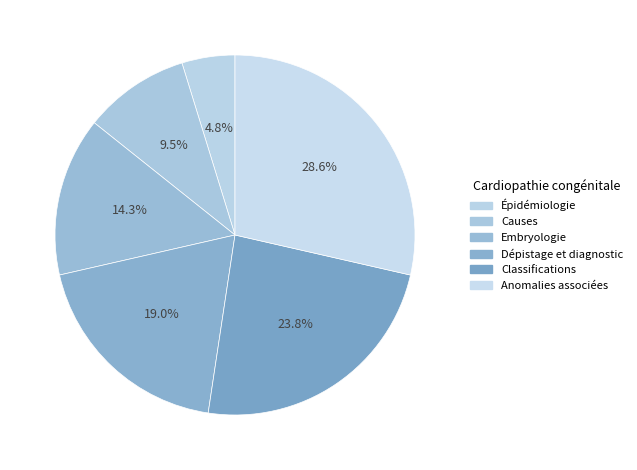

Count the number of slices in the pie.

6